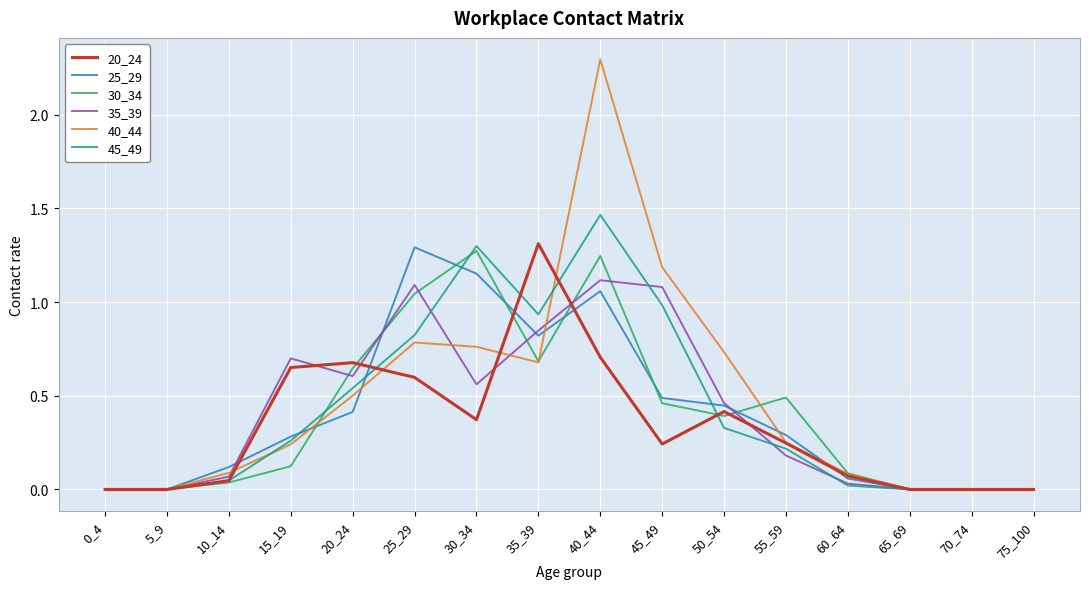

What is the greatest value displayed?

2.3